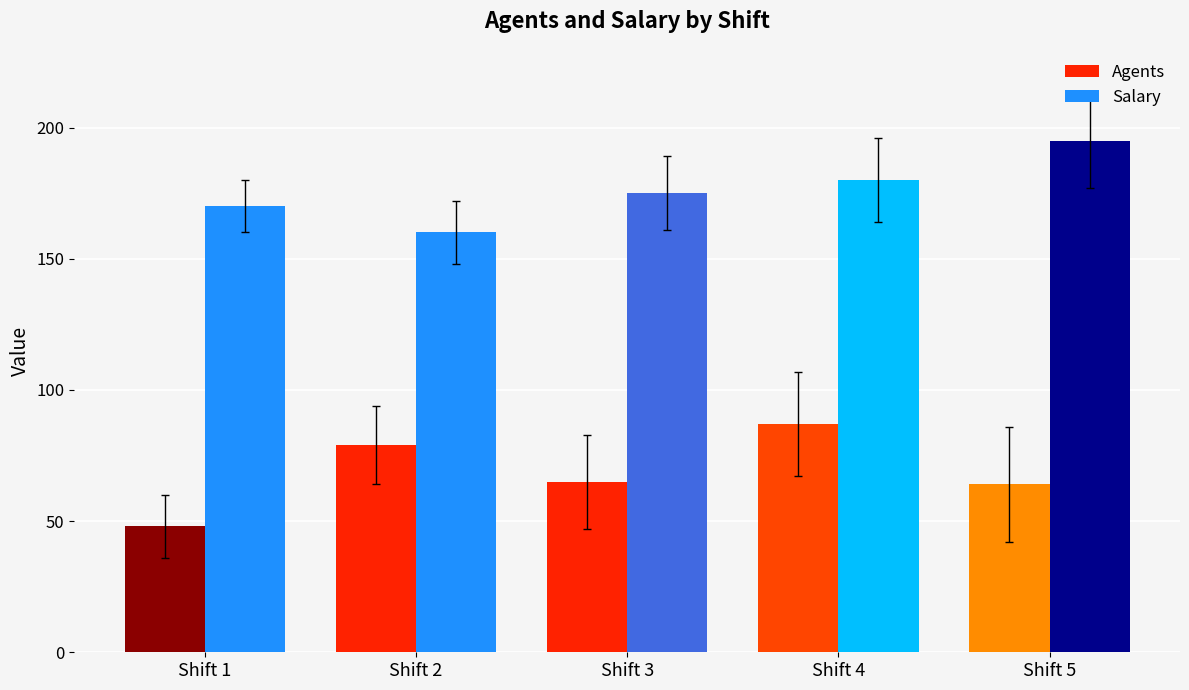

What is the sum of the Agents values at Shift 3 and Shift 1?

113